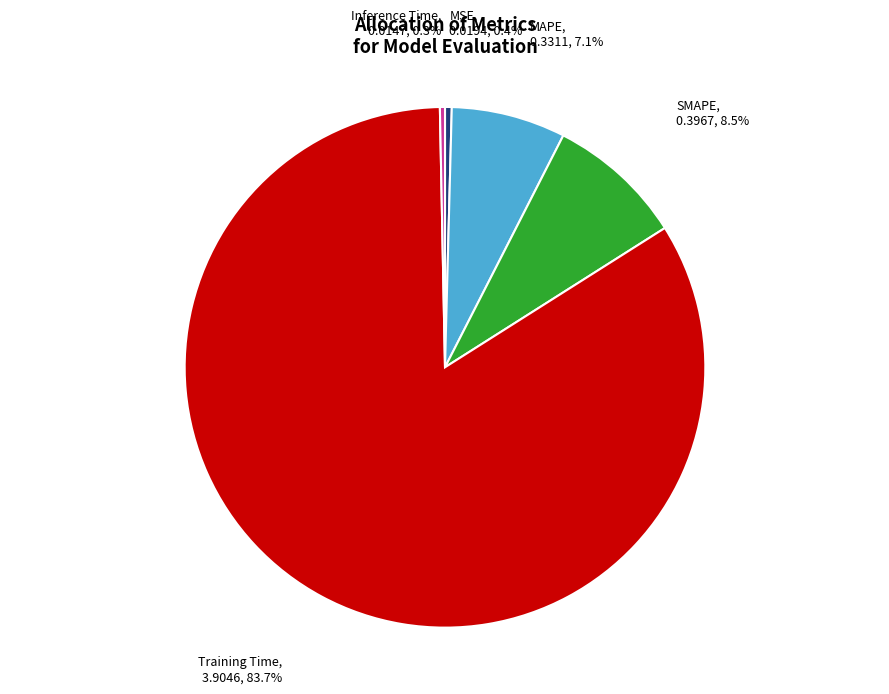

Does any single category account for the majority?

Yes